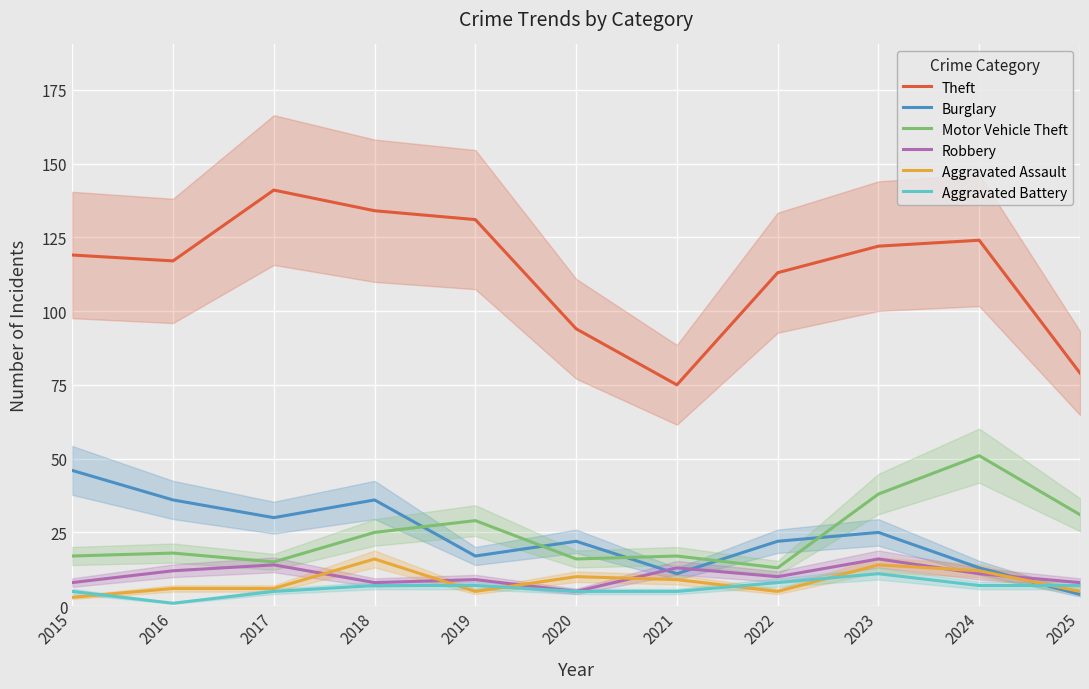

True or false: Theft and Motor Vehicle Theft cross at least once.

False